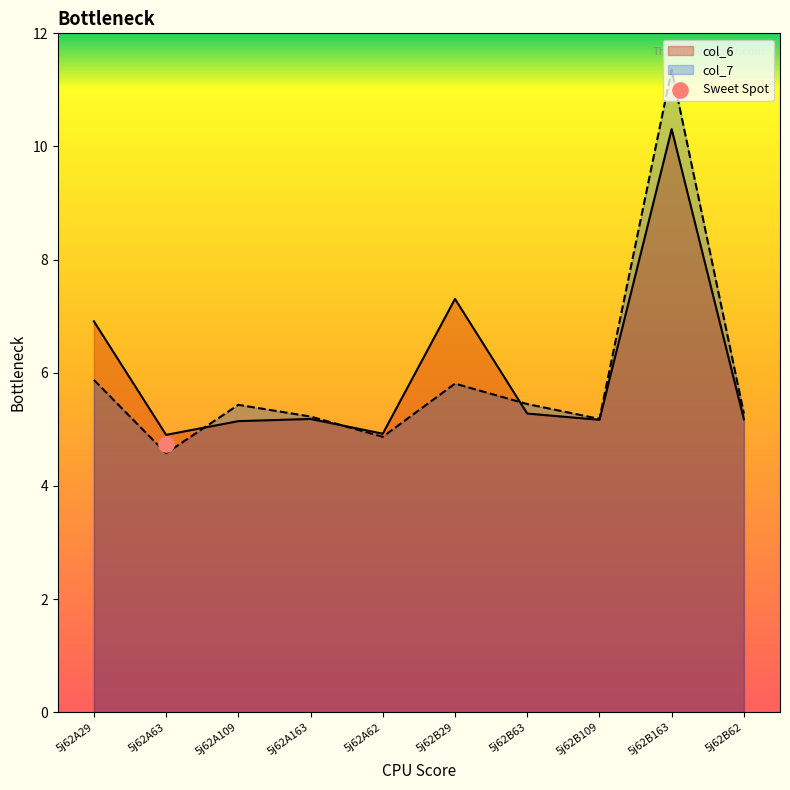

What are all the series names shown in the legend?

col_6, col_7